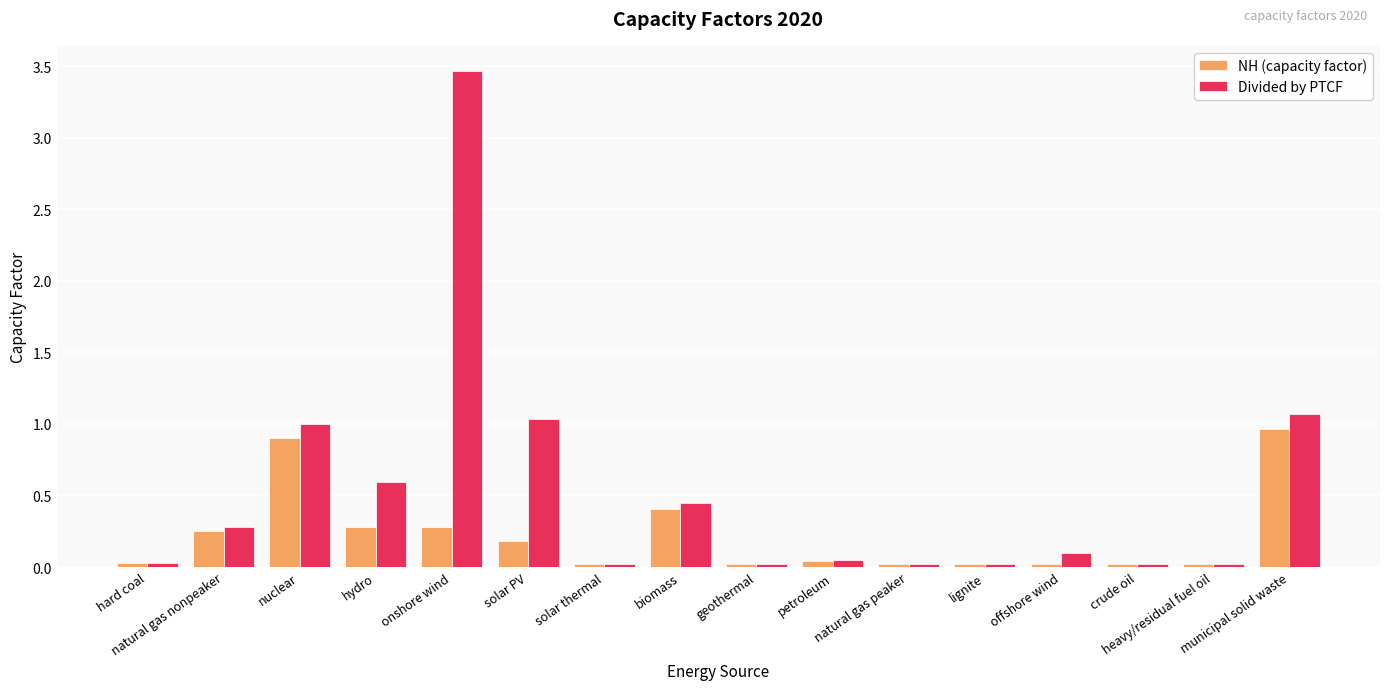

What is the difference between the highest and lowest values at solar PV?

0.9